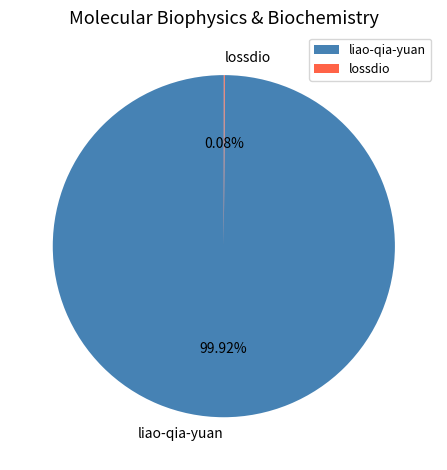

What portion of the pie excludes liao-qia-yuan?

0.1%